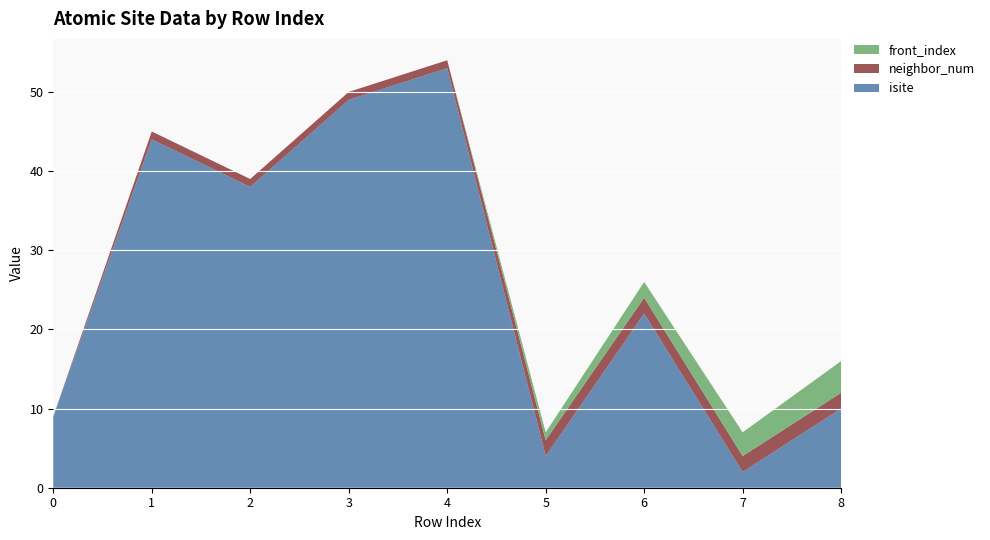

Reading left to right, what are all the values shown in this chart?

isite: 9	44	38	49	53	4	22	2	10
neighbor_num: 0	1	1	1	1	2	2	2	2
front_index: 0	0	0	0	0	1	2	3	4